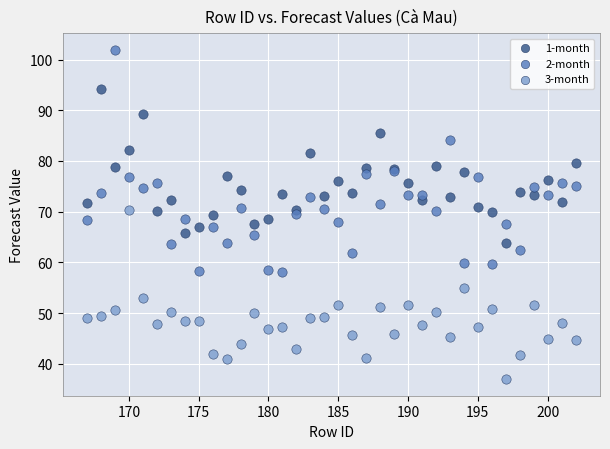

What are all the series names shown in the legend?

1-month, 2-month, 3-month